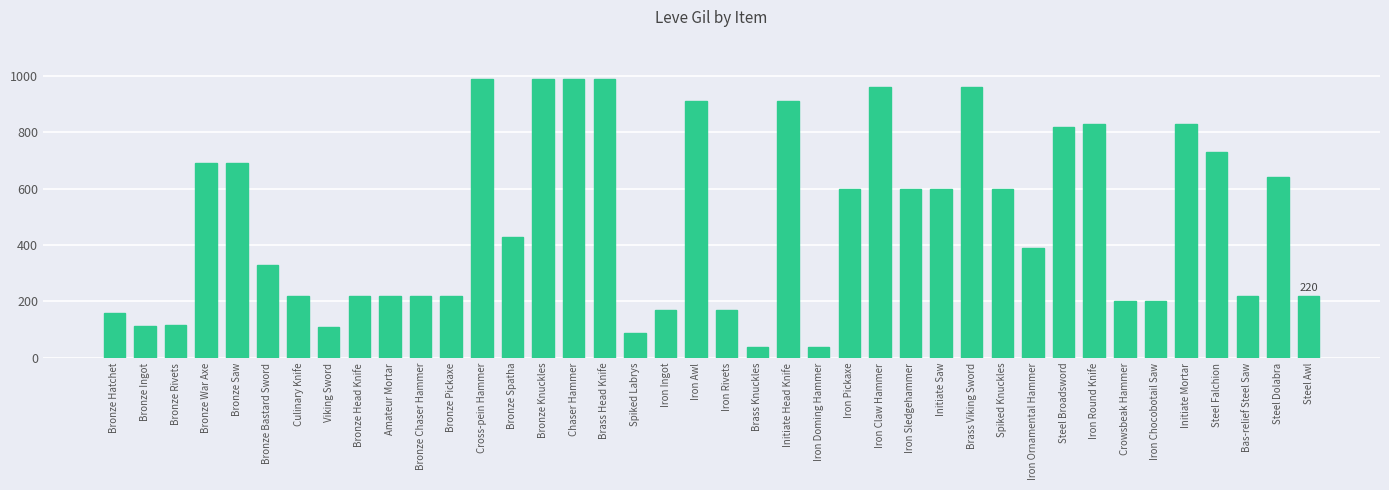

How many values are below 430?

20